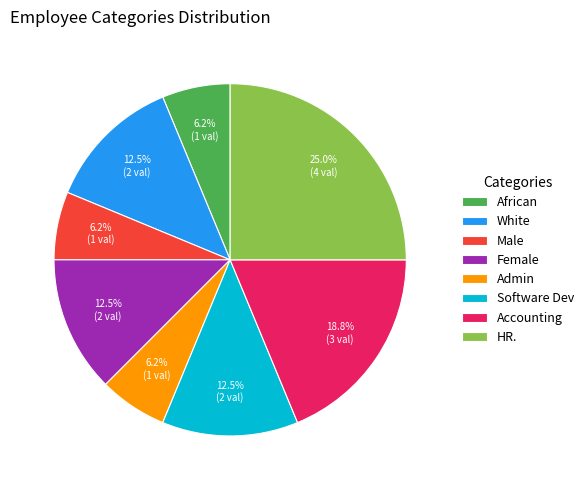

Which category has the biggest portion of the pie?

HR.